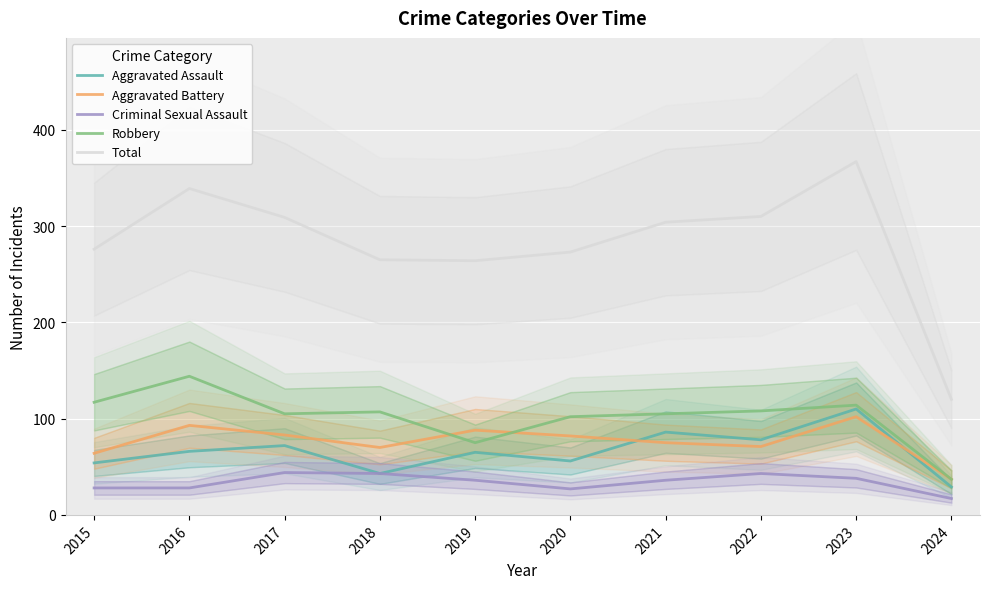

Is the value of Total at 2020 greater than the value of Criminal Sexual Assault at 2018?

Yes